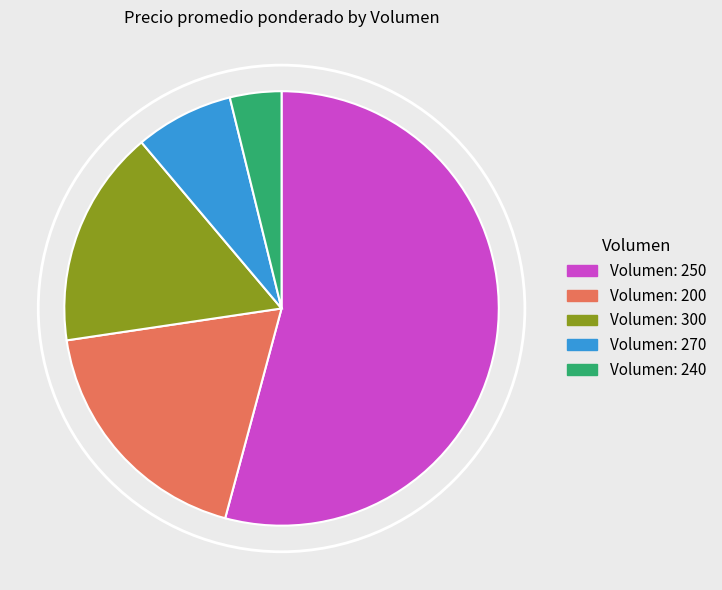

What is the ratio of the value at Volumen: 250 to the value at Volumen: 270?

7.4